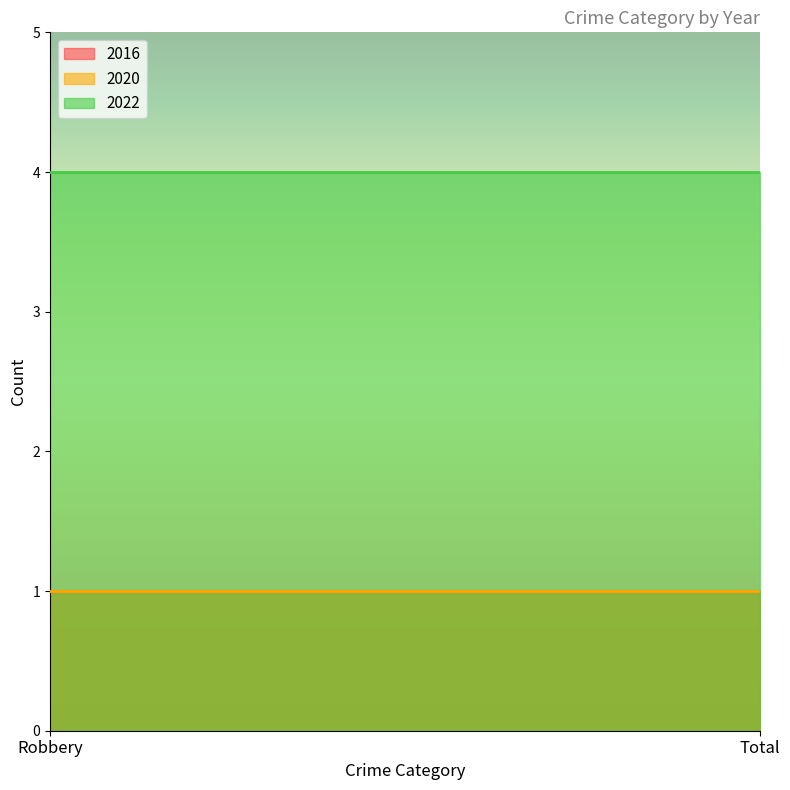

What is the approximate value of 2020 at Robbery?

1